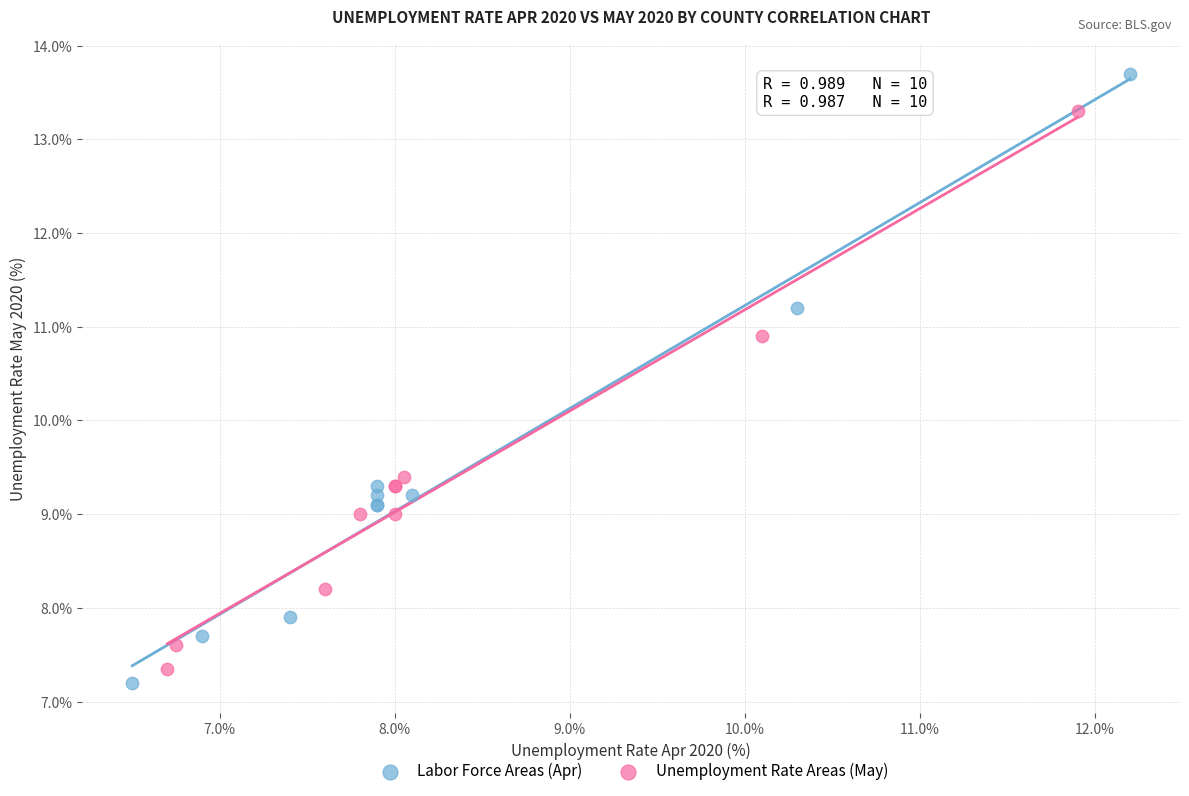

Which series reaches the maximum Y coordinate?

Labor Force Areas (Apr)